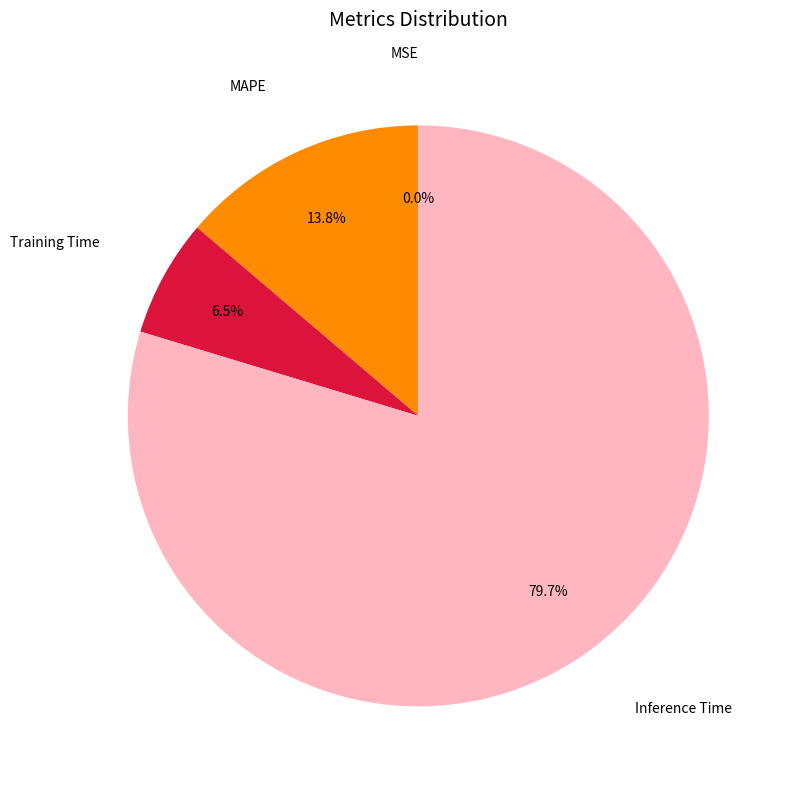

Does any single category account for the majority?

Yes